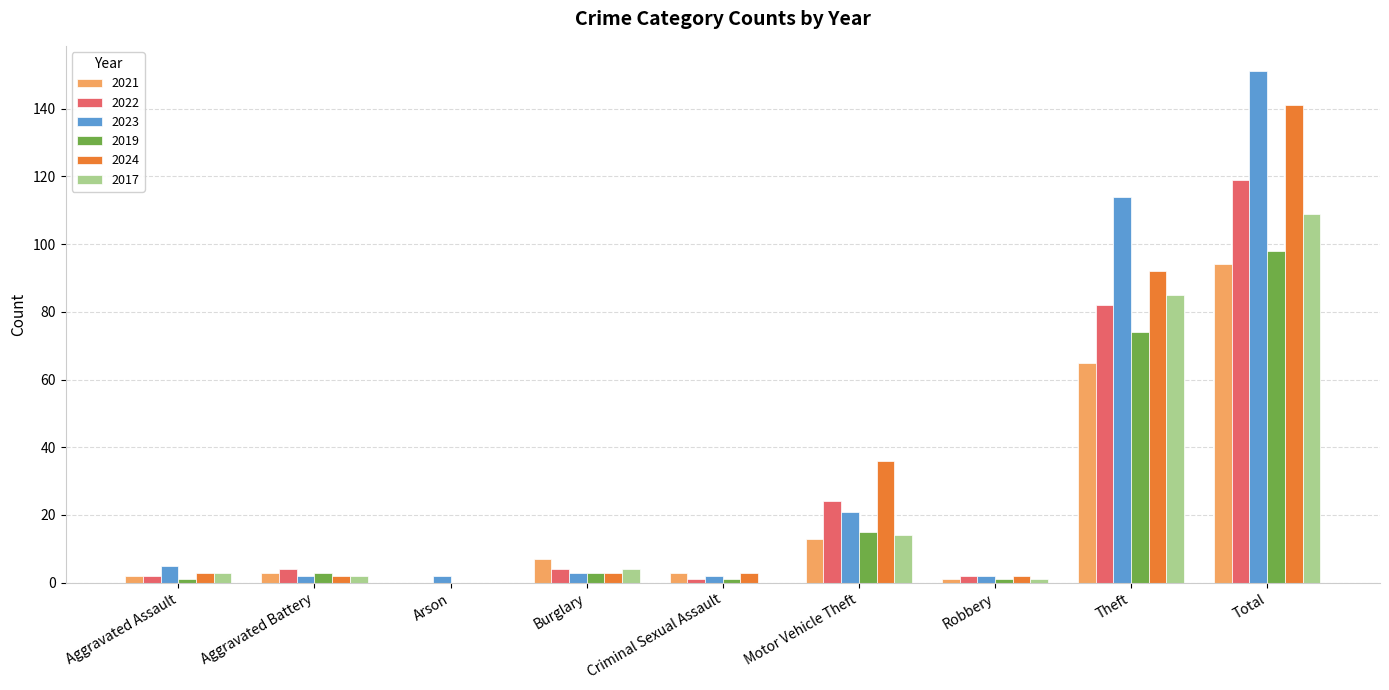

What is the spread (max minus min) of values at Theft?

49